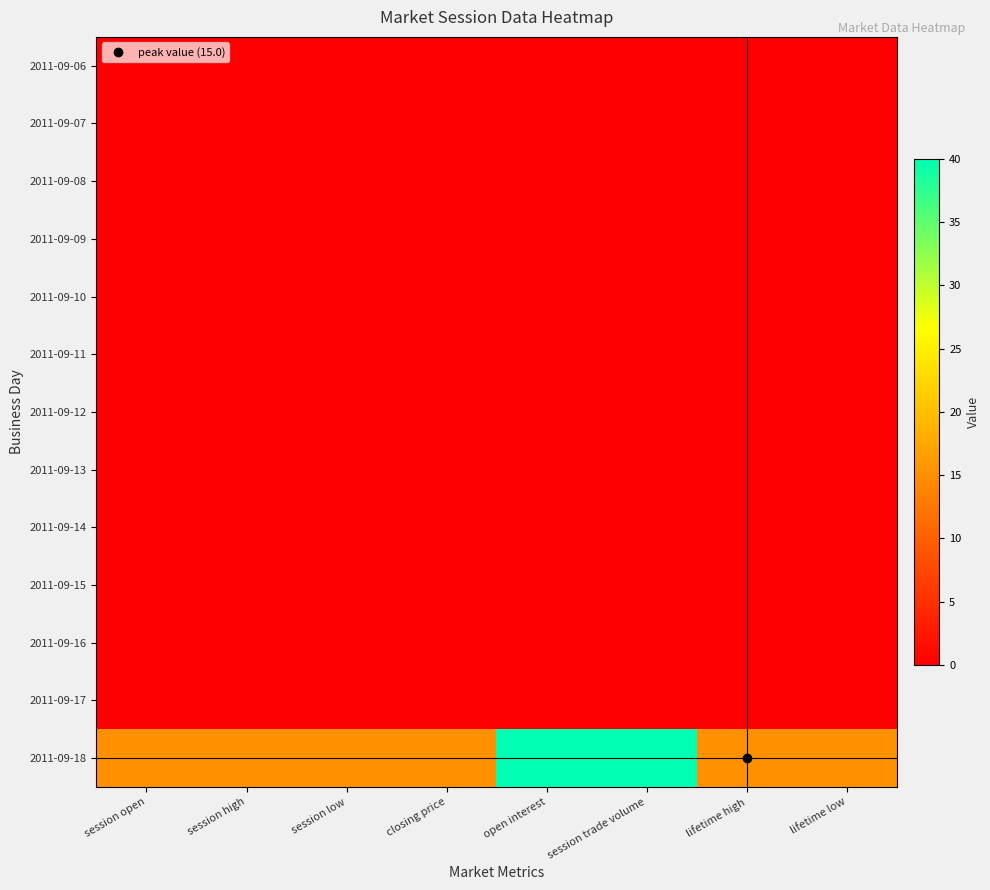

At which category is the sum across all series the highest?

open interest